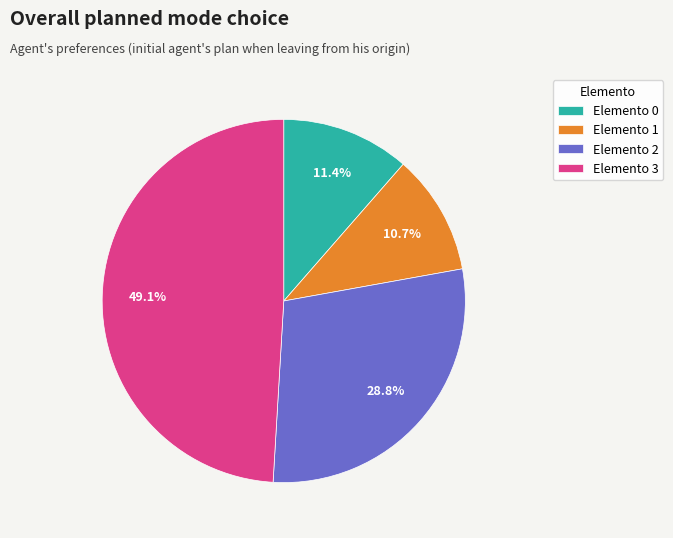

Which slice is the smallest?

Elemento 1